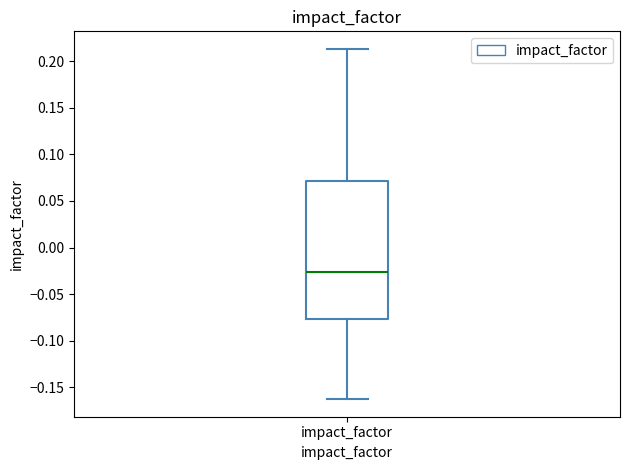

Where does the upper whisker of the box for impact_factor end on the y-axis? The values are not printed on the chart, so give them approximately, as read against the axis.

0.215